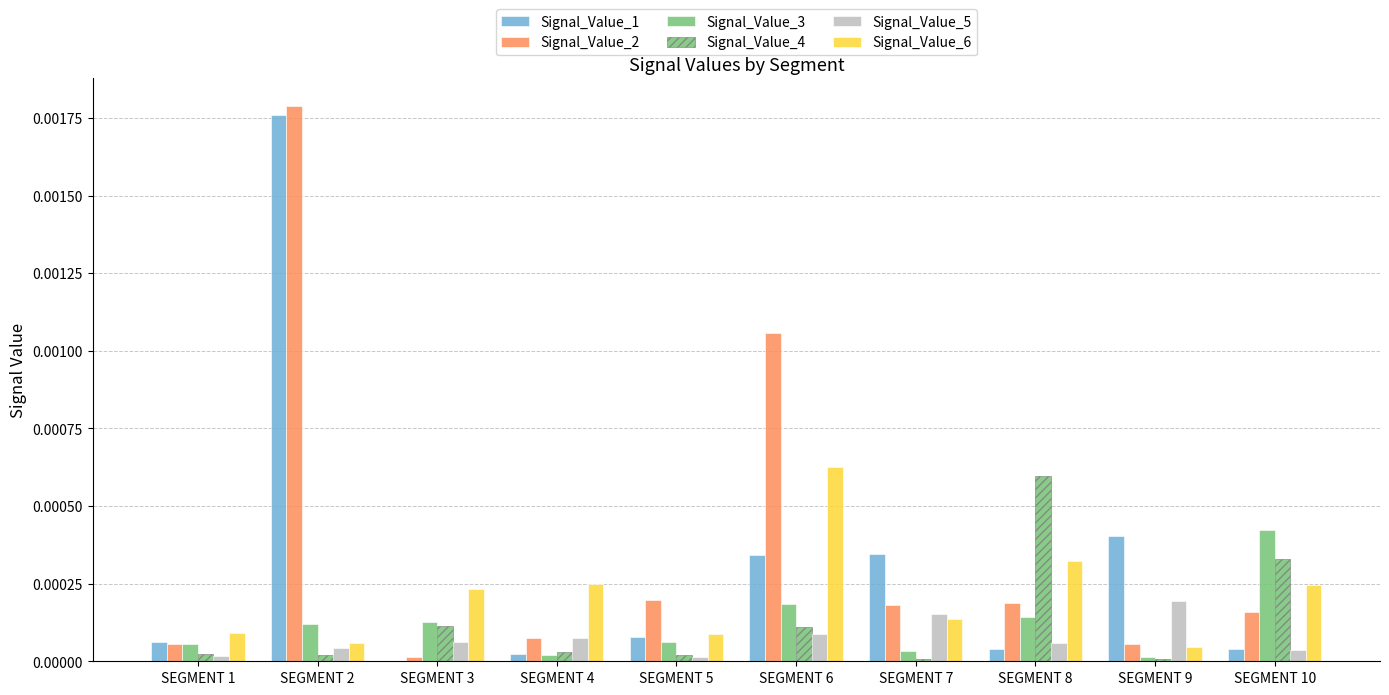

Count the number of data series in this chart.

6